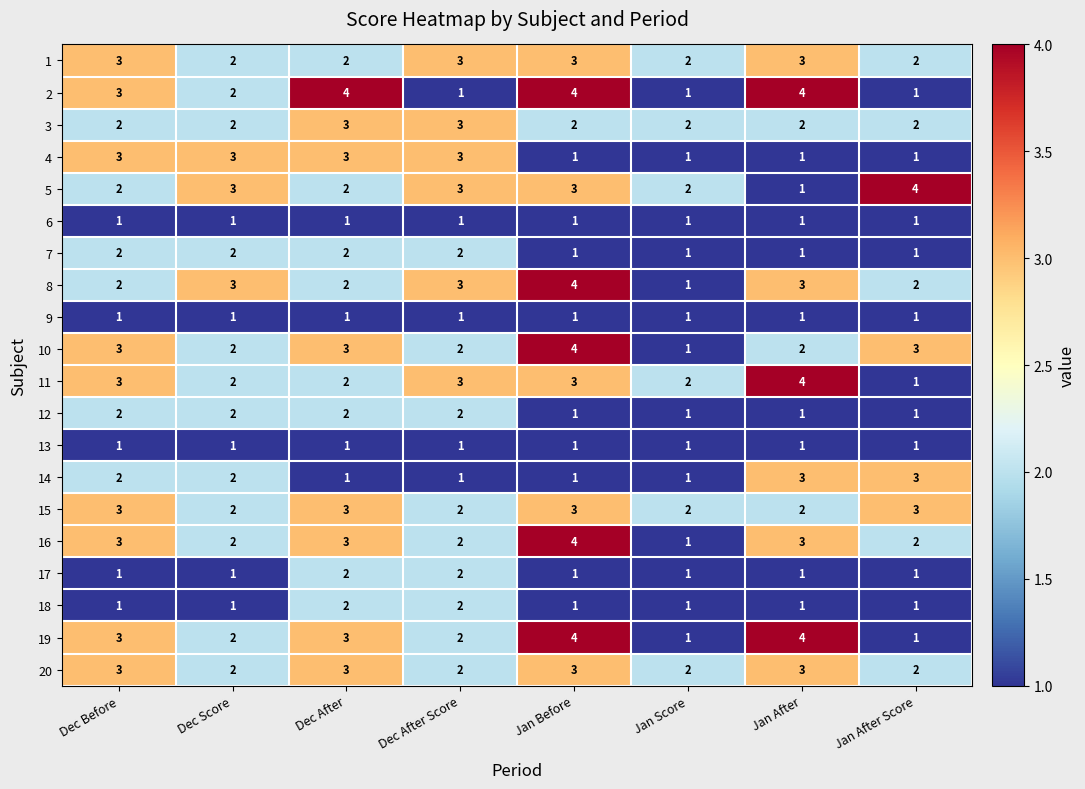

The value of 6 at Jan Before is 0. True or false?

False